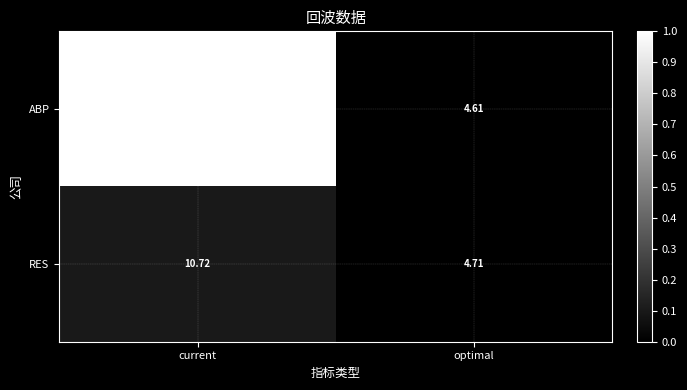

Rank the categories by RES value from highest to lowest.

current, optimal